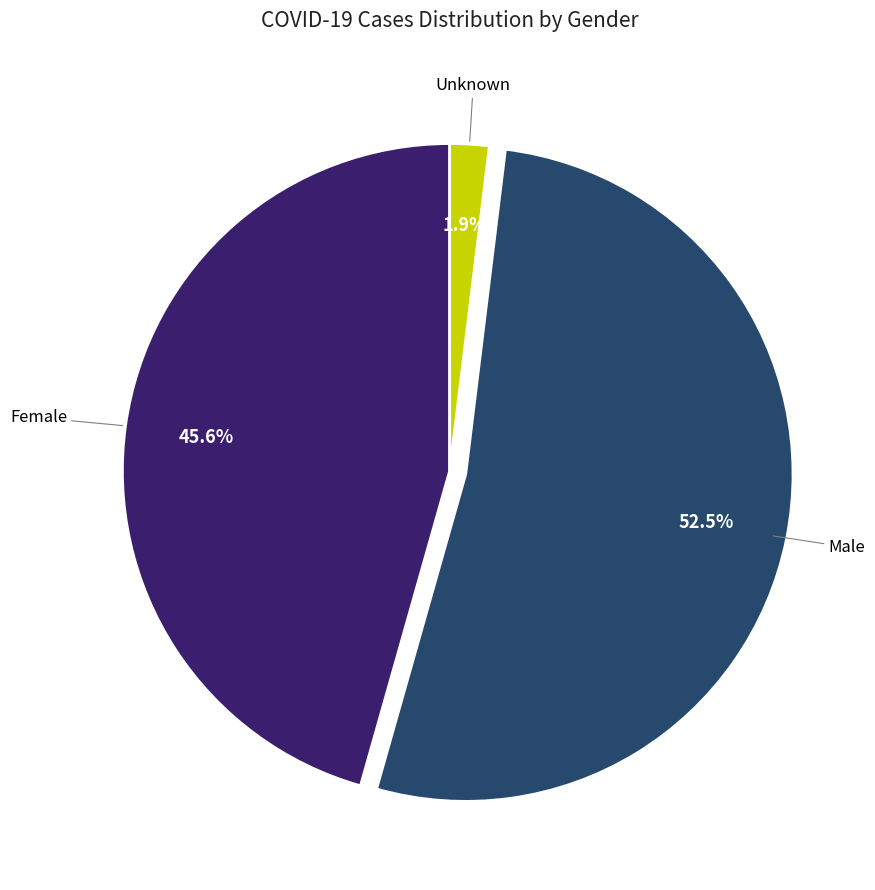

To the nearest percent, what is the combined percentage of Female and Unknown?

48%